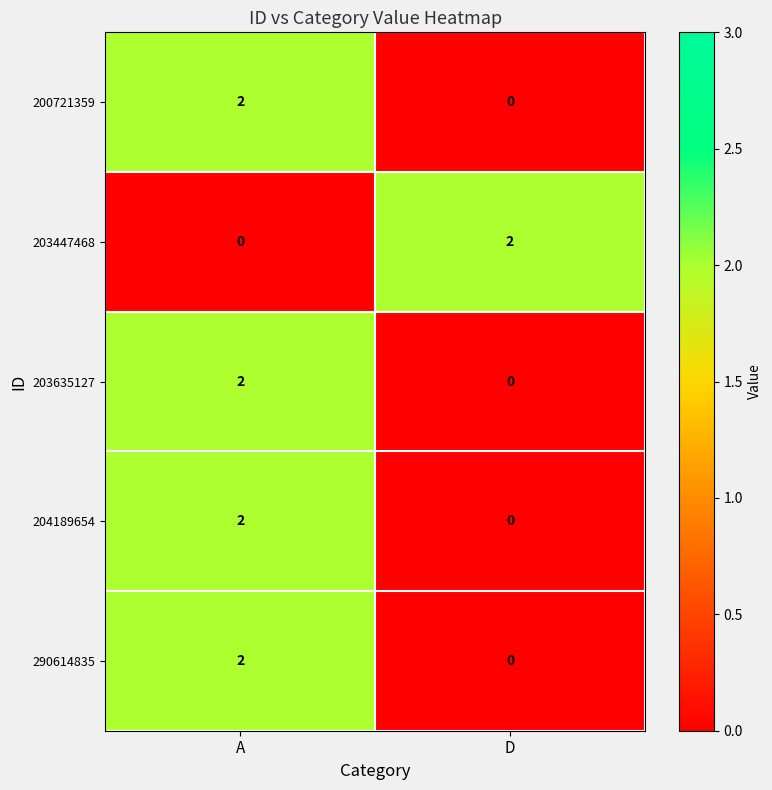

Is it true that 204189654 equals 1 at A?

False